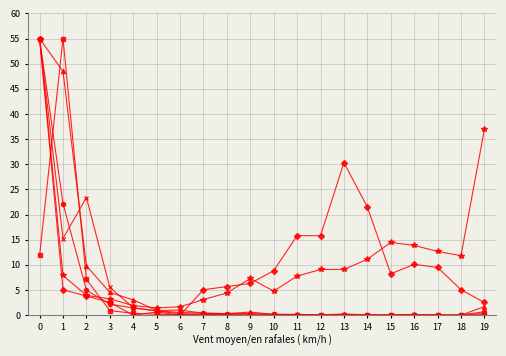

What is the total value across all series at 1?

153.8